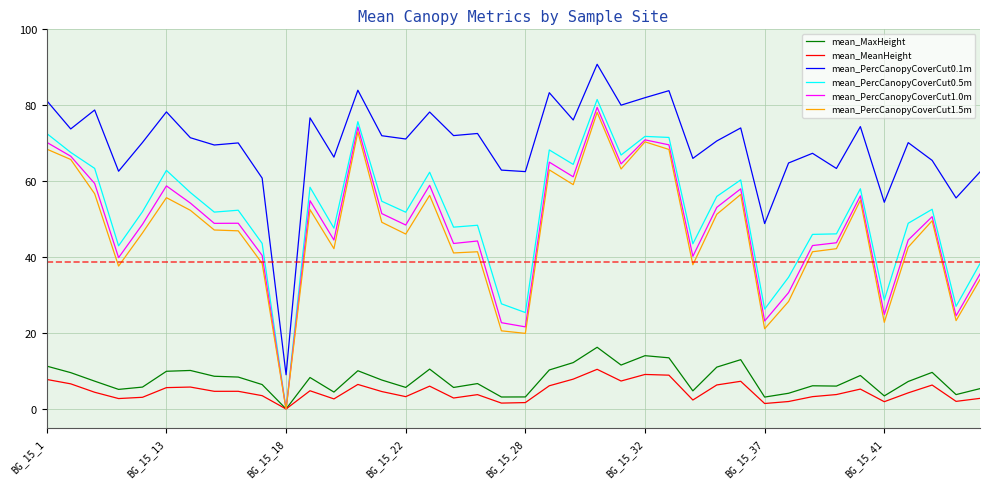

Which series has the widest spread of values?

mean_PercCanopyCoverCut0.1m